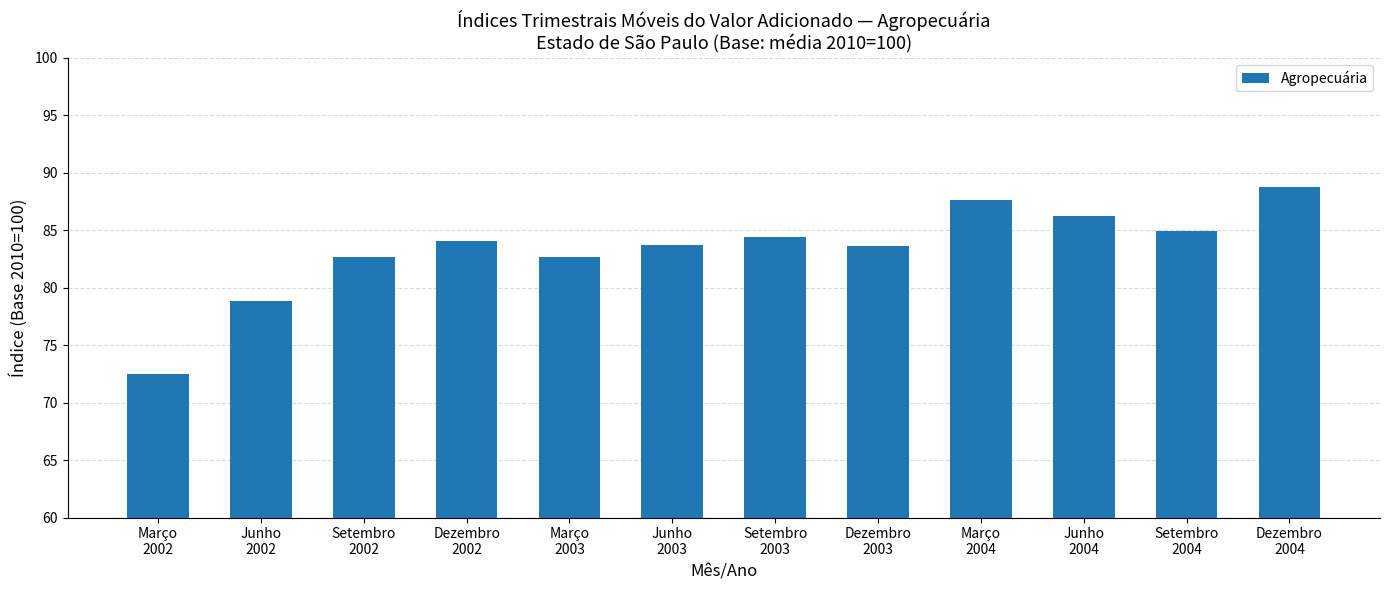

Does the chart contain any negative values?

No